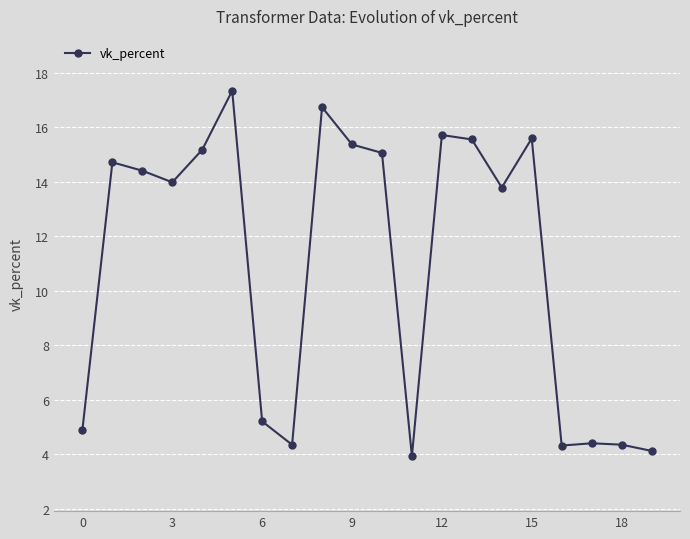

What is the difference between the second highest and minimum values?

12.8